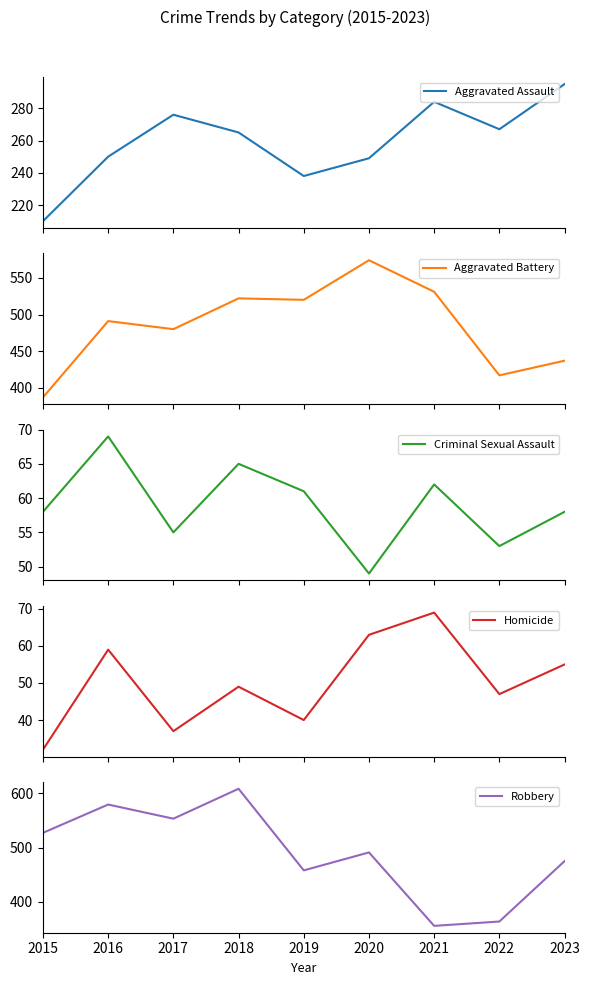

How many interior local valleys does the Criminal Sexual Assault series have?

3